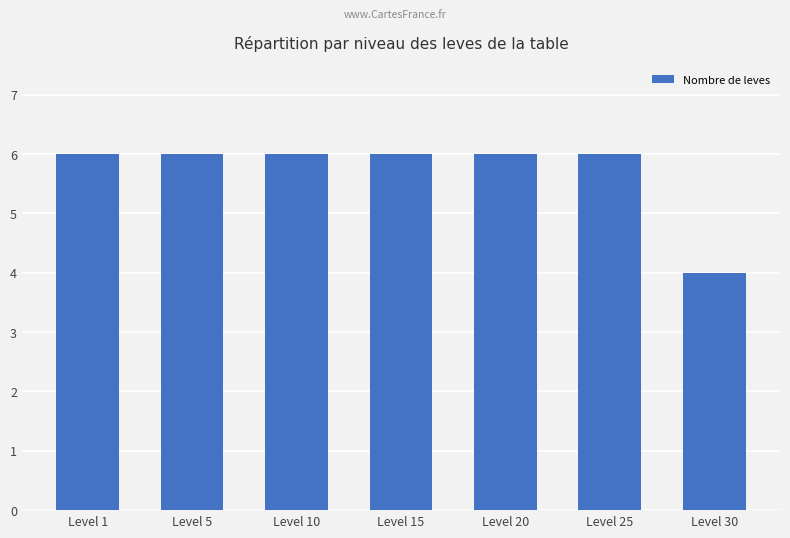

What is the value of the 5th bar from the left?

6